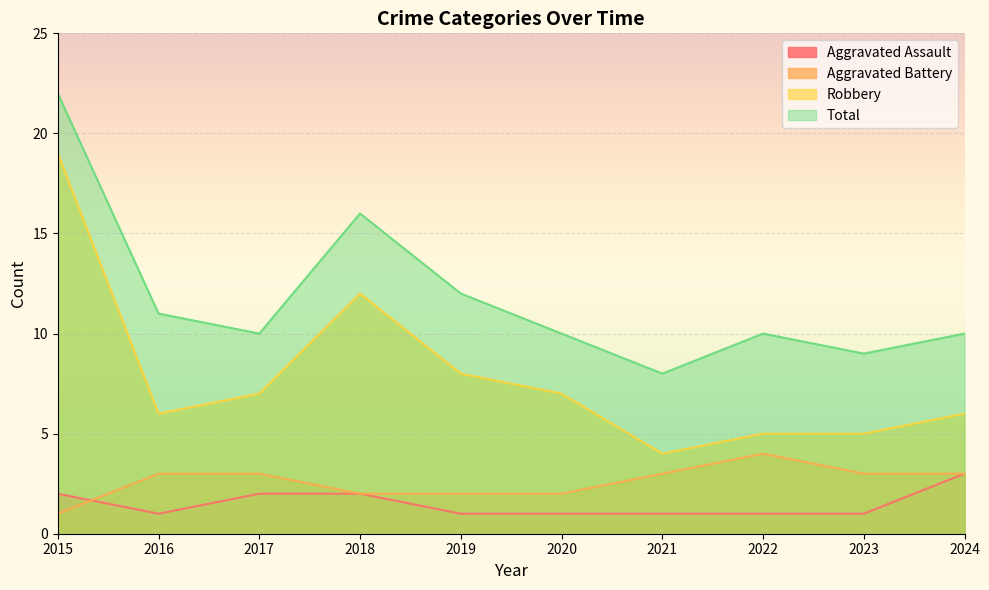

Where do Aggravated Battery and Aggravated Assault first cross each other?

2015 and 2016